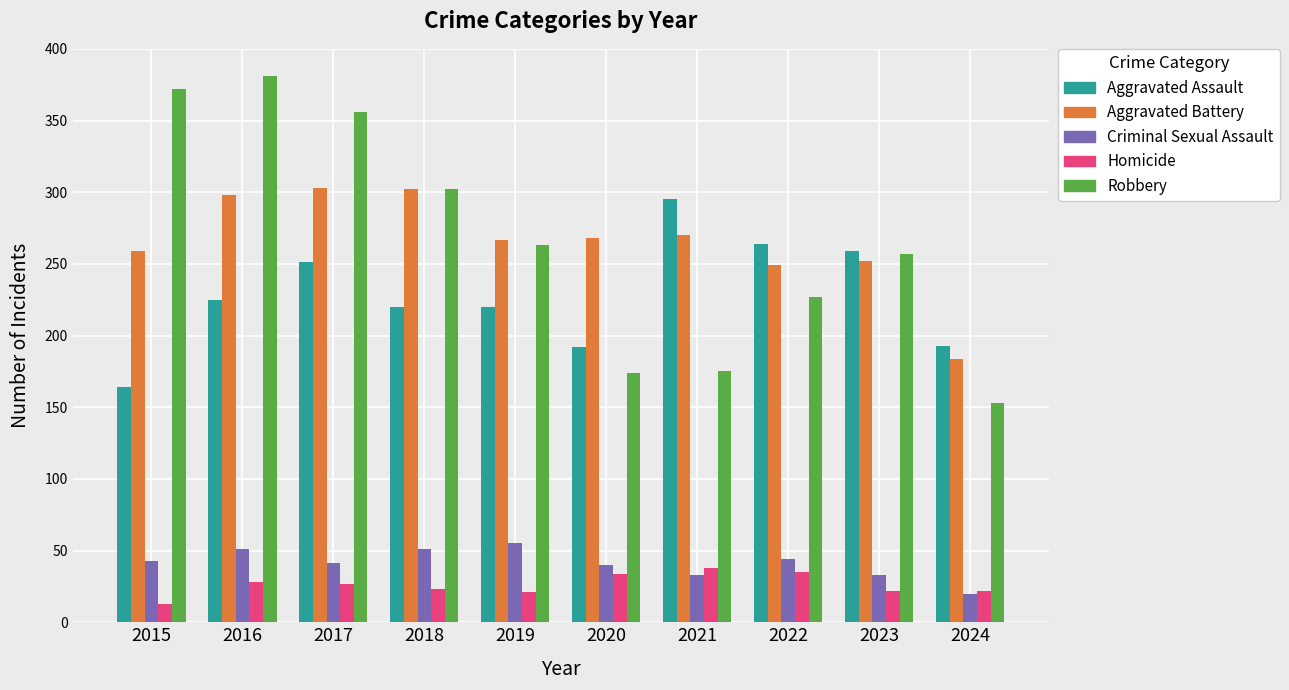

At 2015, list the series in order from largest to smallest.

Robbery, Aggravated Battery, Aggravated Assault, Criminal Sexual Assault, Homicide